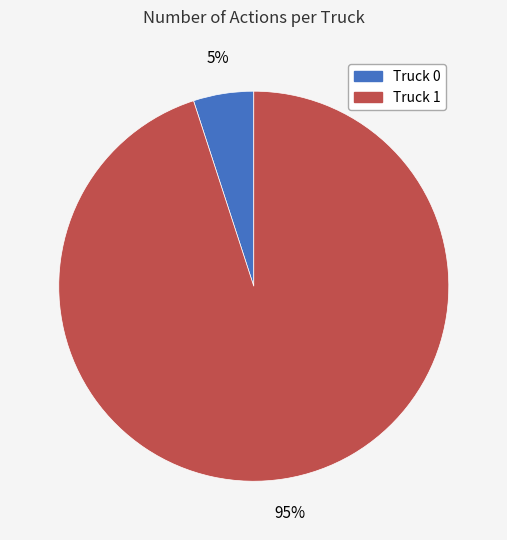

What is the ratio of the value at Truck 0 to the value at Truck 1?

0.1